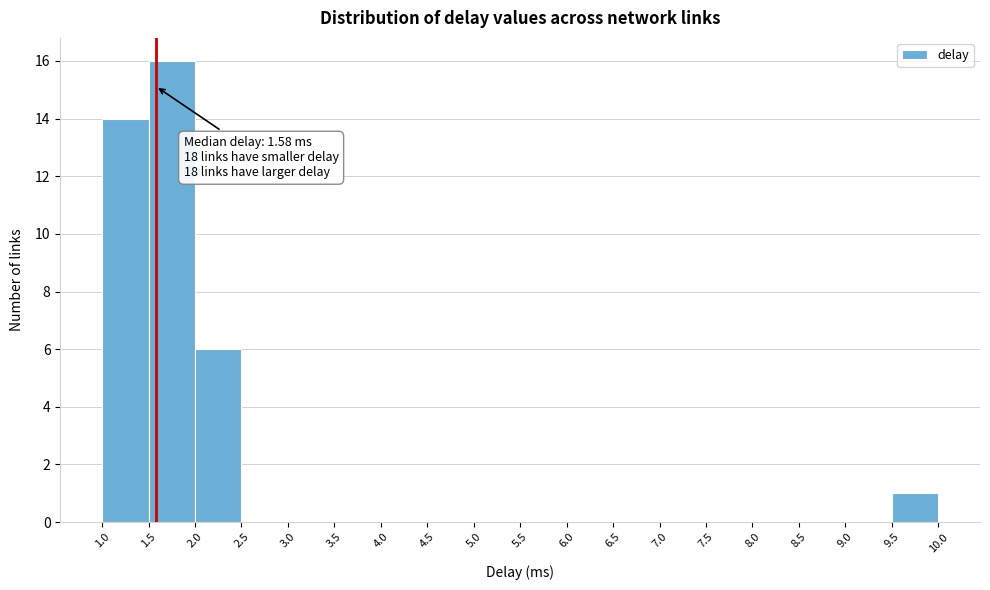

Which range on the x-axis has the tallest bar?

1.5 to 2.0